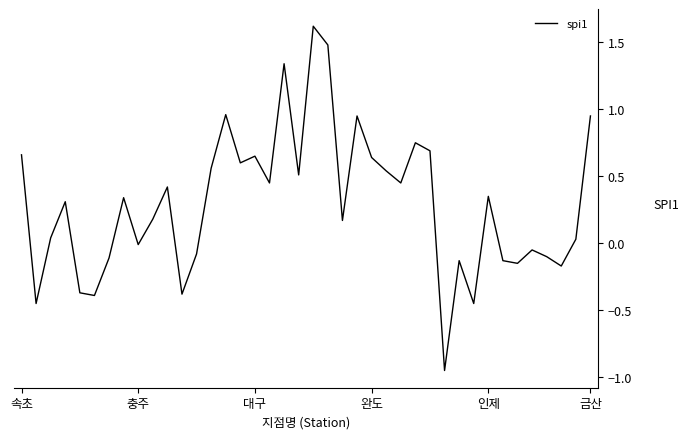

What is the difference between the maximum and minimum values?

2.6